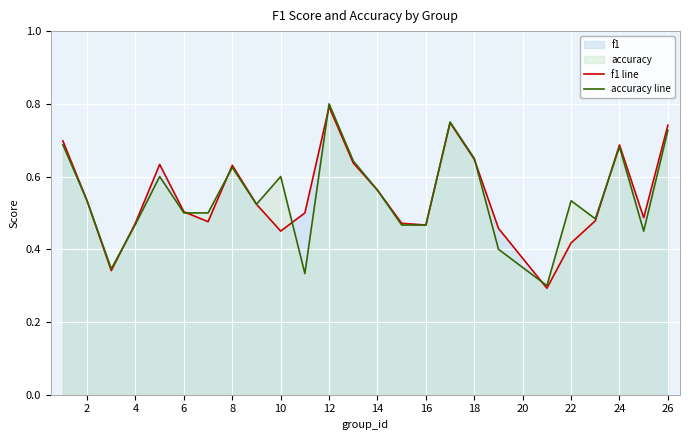

True or false: accuracy line has a value of 0.5 at 2.

True